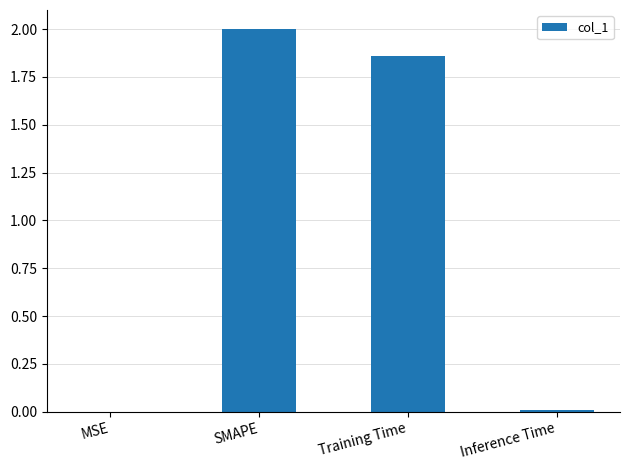

The chart shows a value of 3.3 at SMAPE. True or false?

False